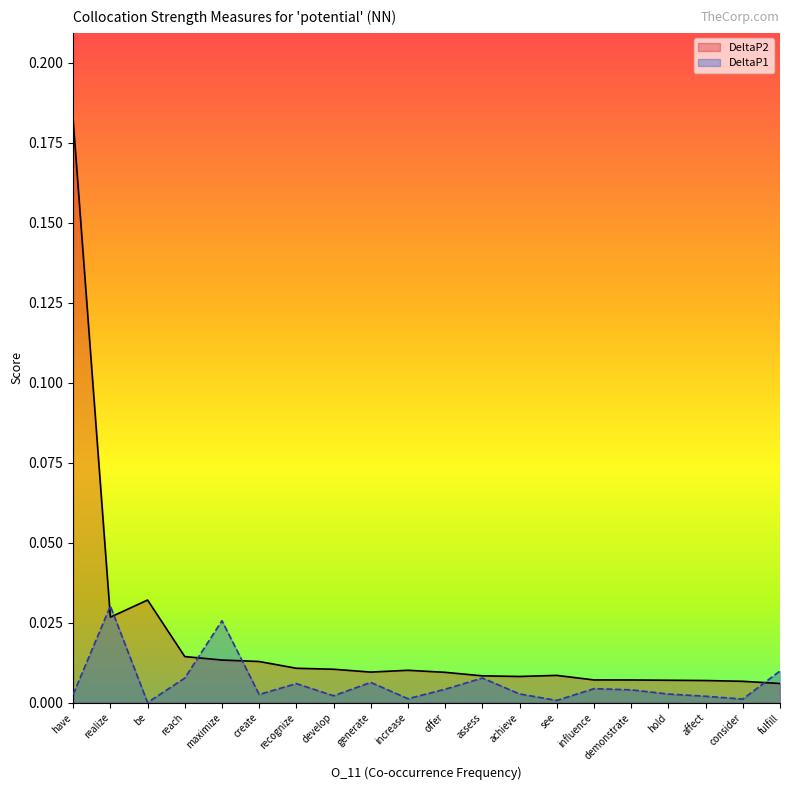

At which category does the chart reach its peak across all series?

have